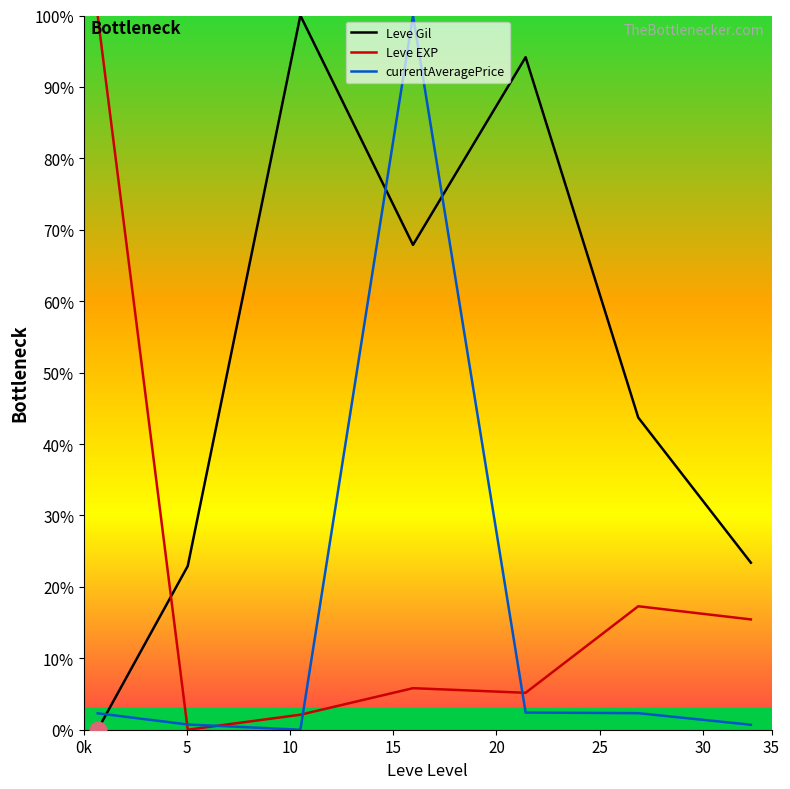

In currentAveragePrice, how many points are higher than both neighbors (excluding endpoints)?

1